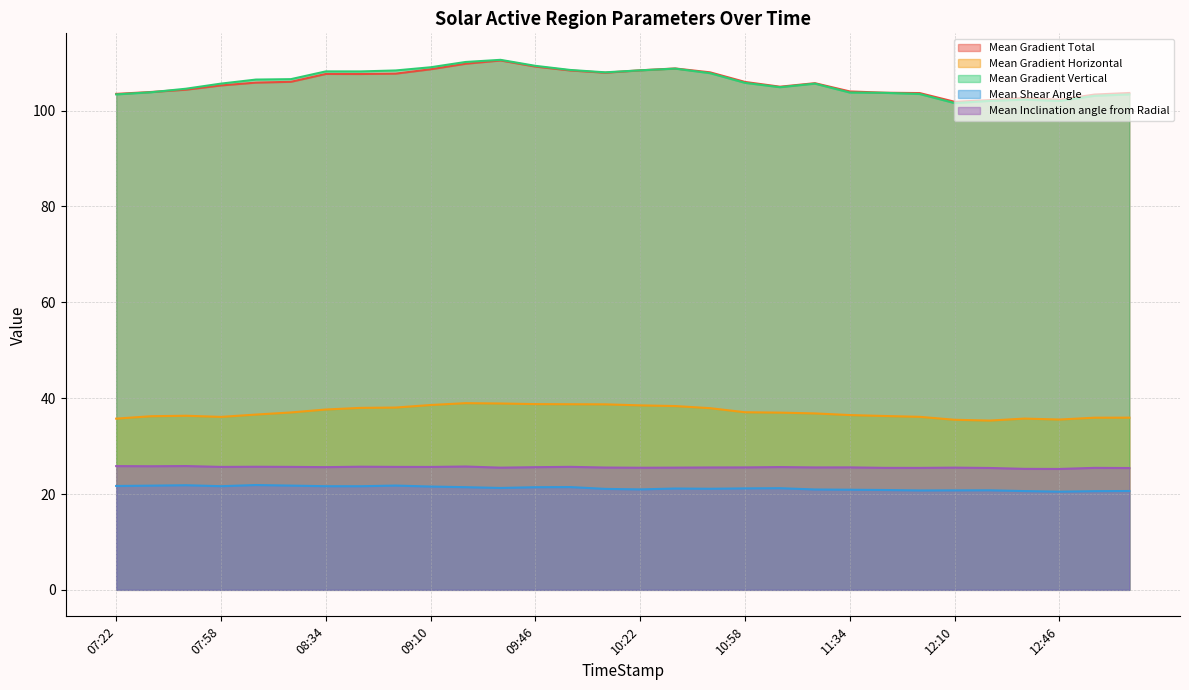

Is the value of Mean Gradient Vertical at 09:22 greater than the value of Mean Gradient Total at 09:34?

No